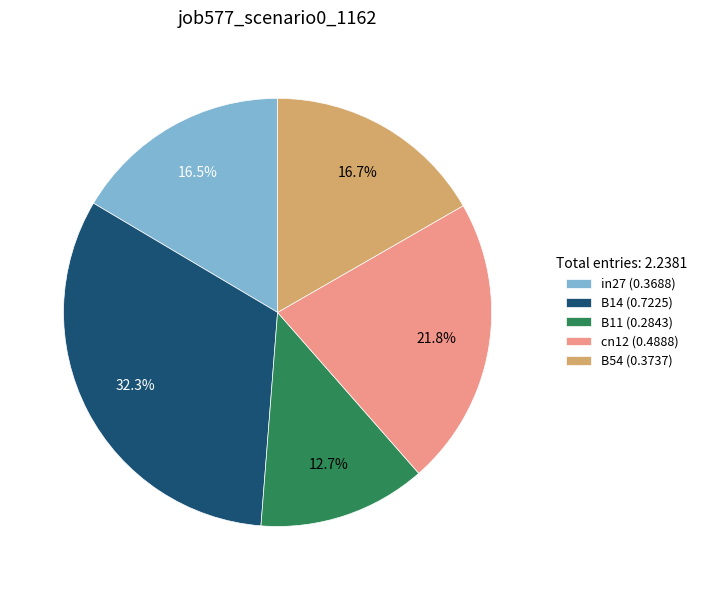

Between B14 (0.7225) and cn12 (0.4888), which is larger?

B14 (0.7225)